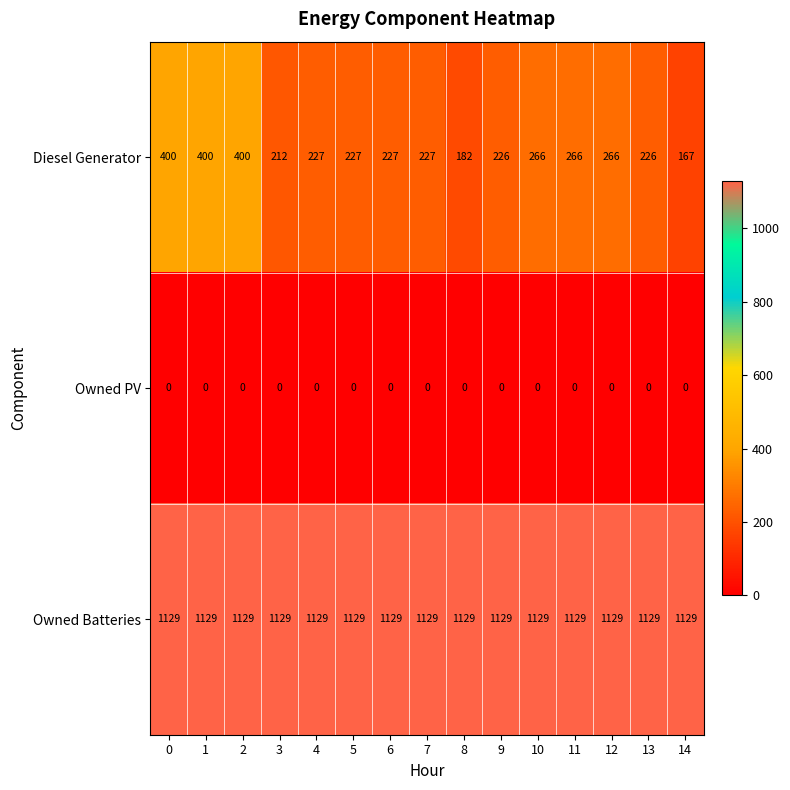

True or false: Diesel Generator has a value of 364 at 7.

False